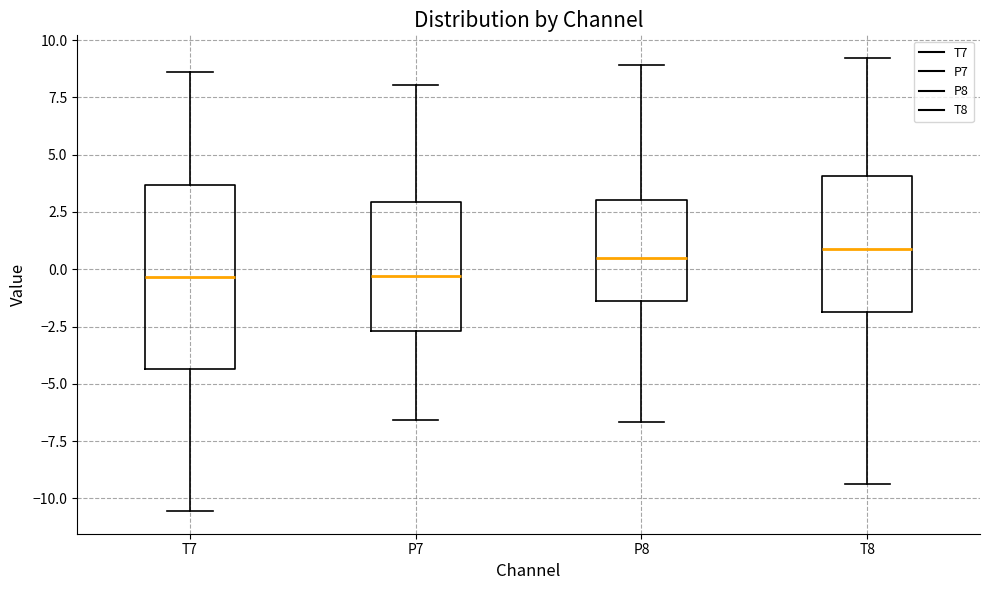

Reading left to right, read every box against the y-axis: the position of its median line, the range the box covers, and the ends of its whiskers. The values are not printed on the chart, so give them approximately, as read against the axis.

T7: median -0.5, box -4.5 to 3.5, whiskers -10.5 to 8.5
P7: median -0.5, box -2.5 to 3.0, whiskers -6.5 to 8.0
P8: median 0.5, box -1.5 to 3.0, whiskers -6.5 to 9.0
T8: median 1.0, box -2.0 to 4.0, whiskers -9.5 to 9.0